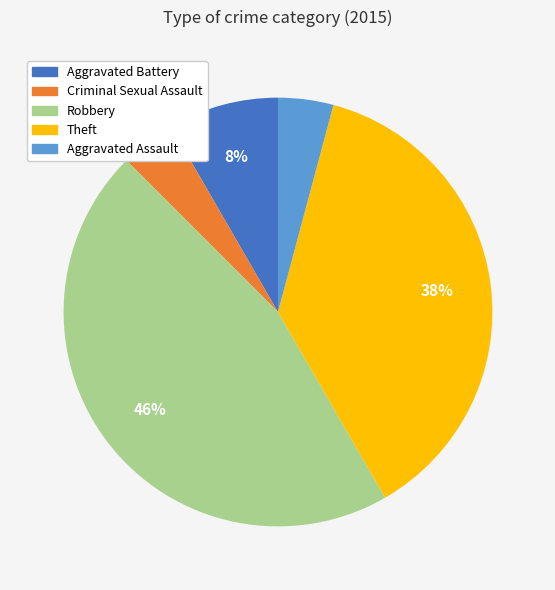

Count the number of slices in the pie.

5